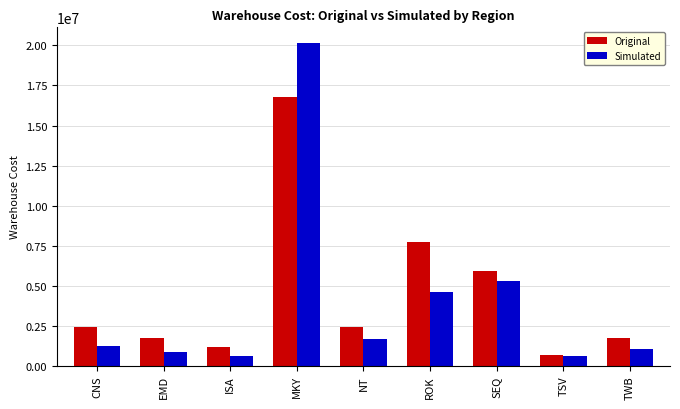

At MKY, list the series in order from largest to smallest.

Simulated, Original